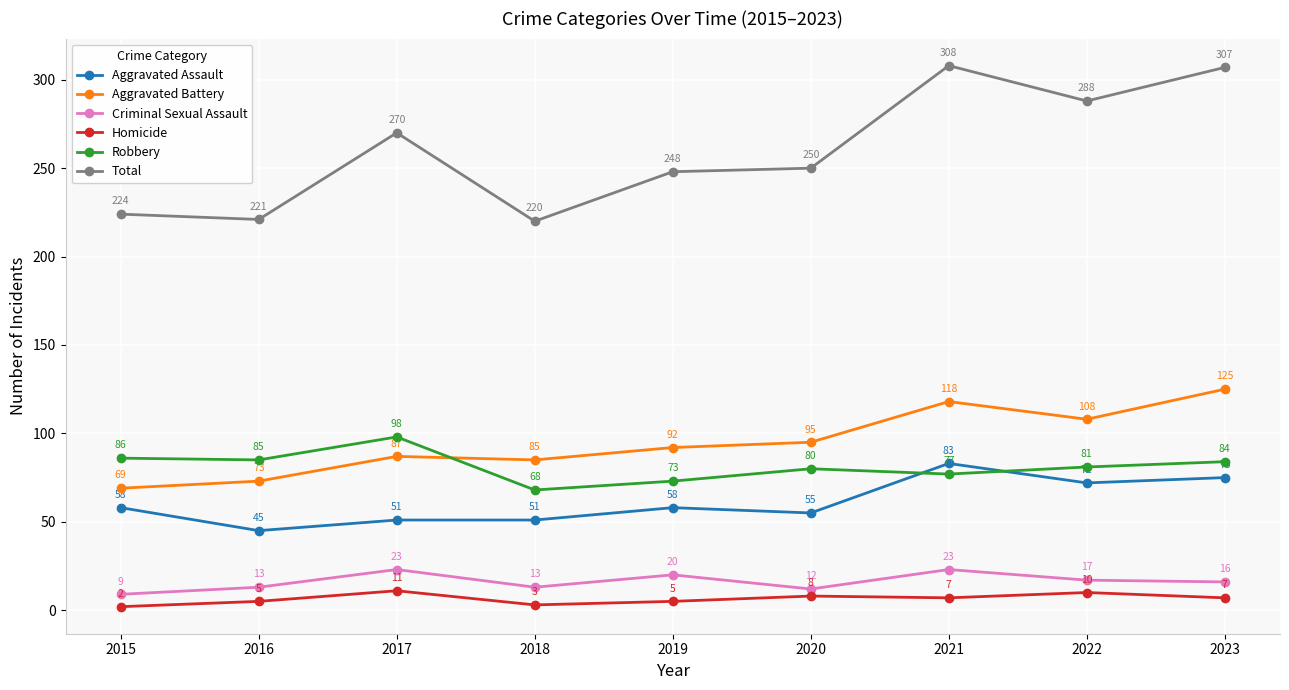

What are all the series names shown in the legend?

Aggravated Assault, Aggravated Battery, Criminal Sexual Assault, Homicide, Robbery, Total